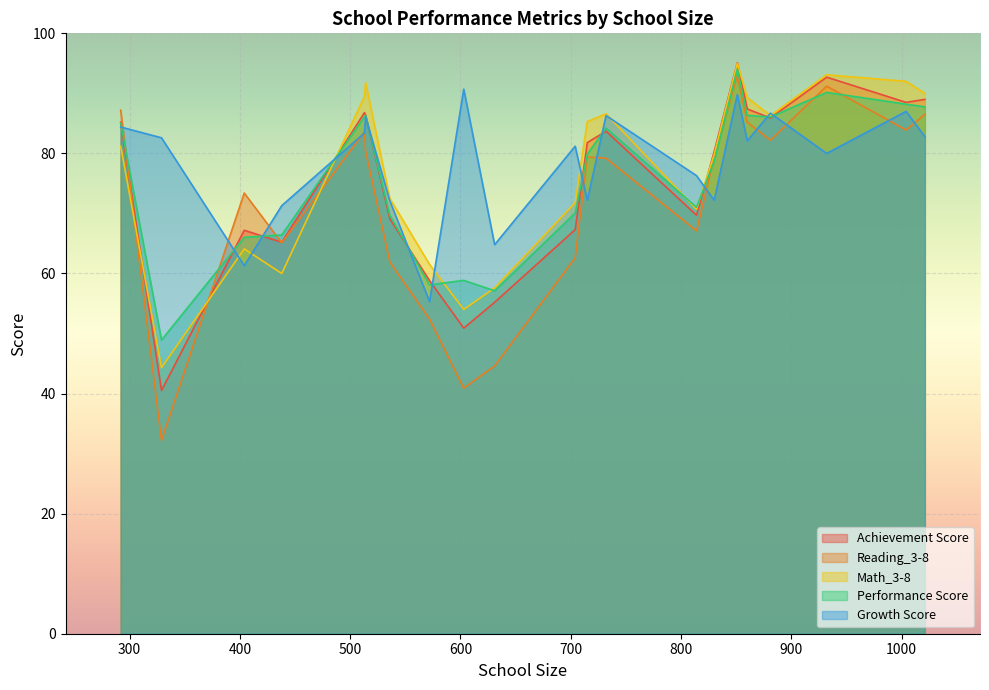

Rank the categories by Growth Score value from lowest to highest.

572, 404, 631, 438, 536, 830, 715, 814, 932, 704, 860, 329, 1021, 513, 292, 514, 732, 881, 1004, 851, 603